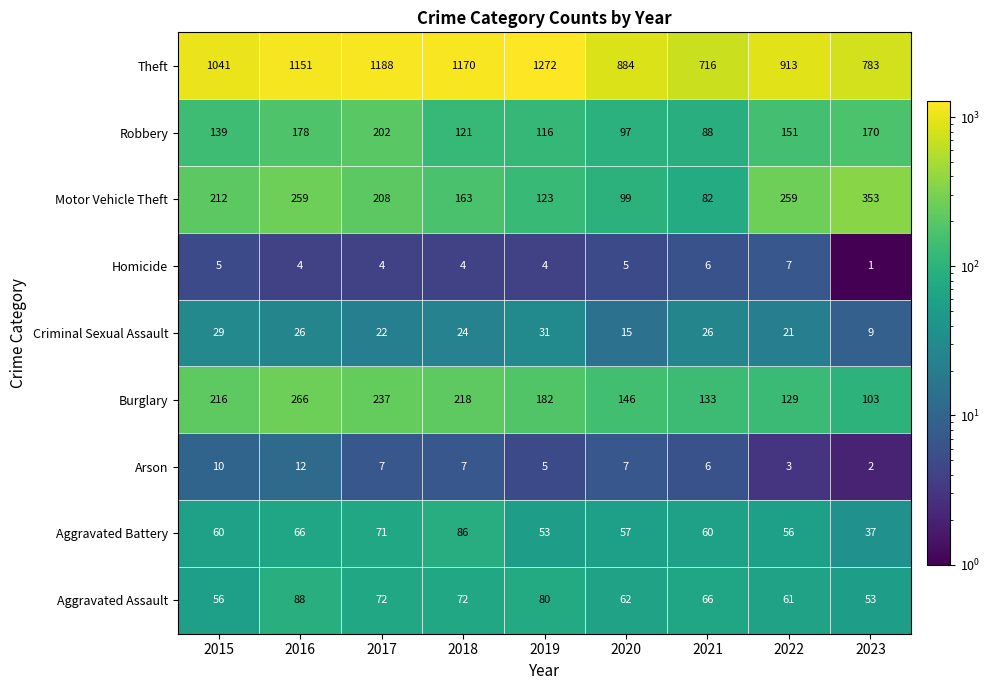

Which series has the largest range (max minus min)?

Theft